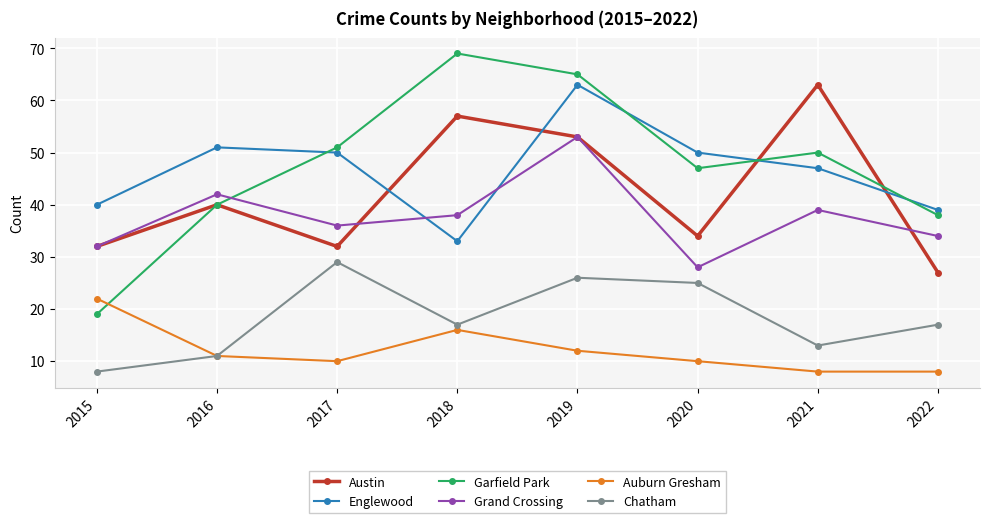

The Garfield Park series shows 16 at 2020. True or false?

False